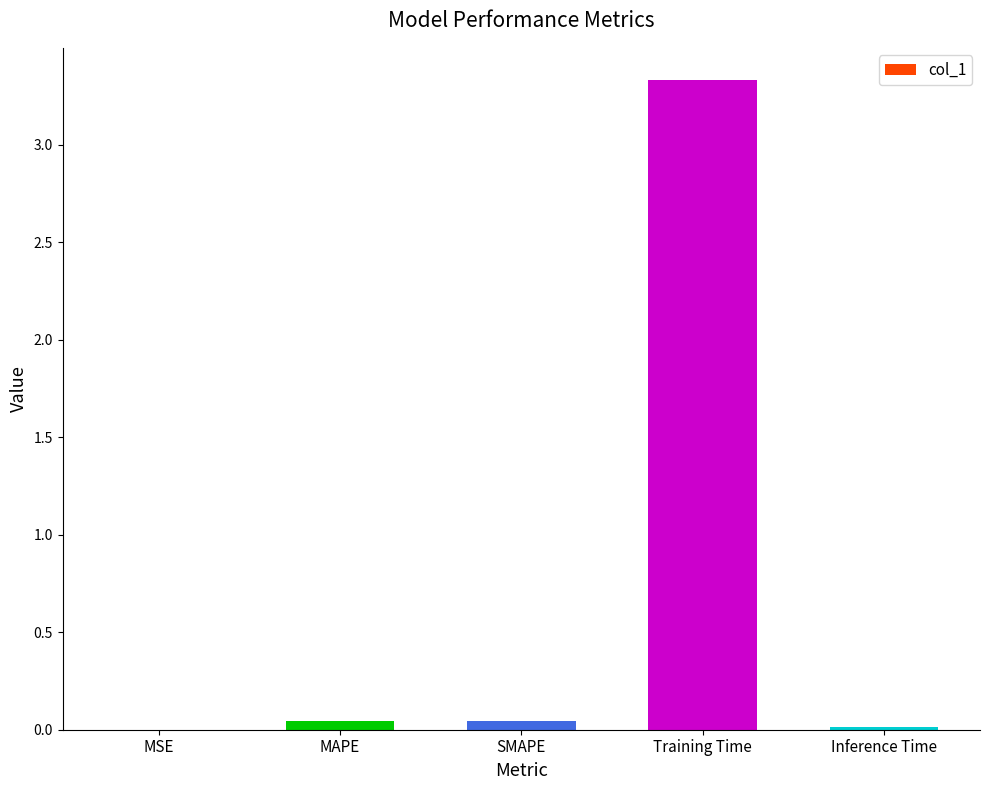

What is the sum of the values at Inference Time and Training Time?

3.3